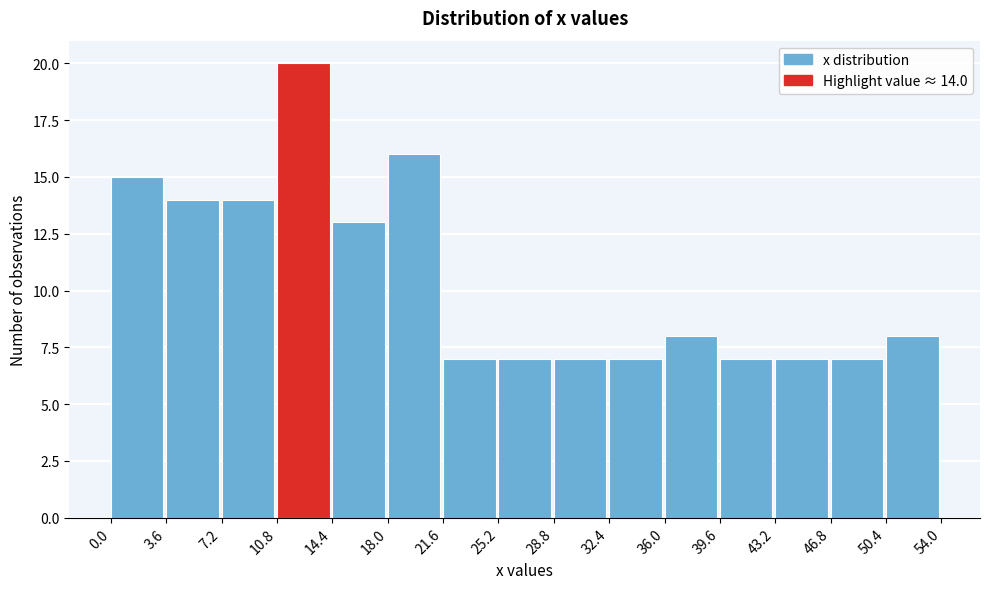

Over which range of the x-axis is the bar tallest?

10.8 to 14.4